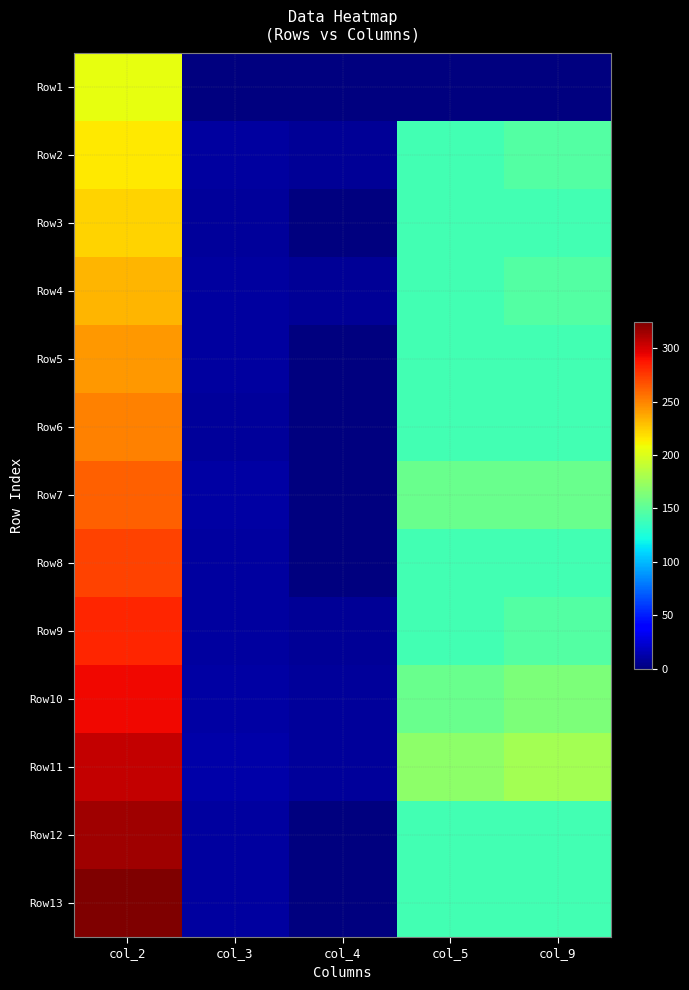

What is the spread (max minus min) of values at col_2?

120.0